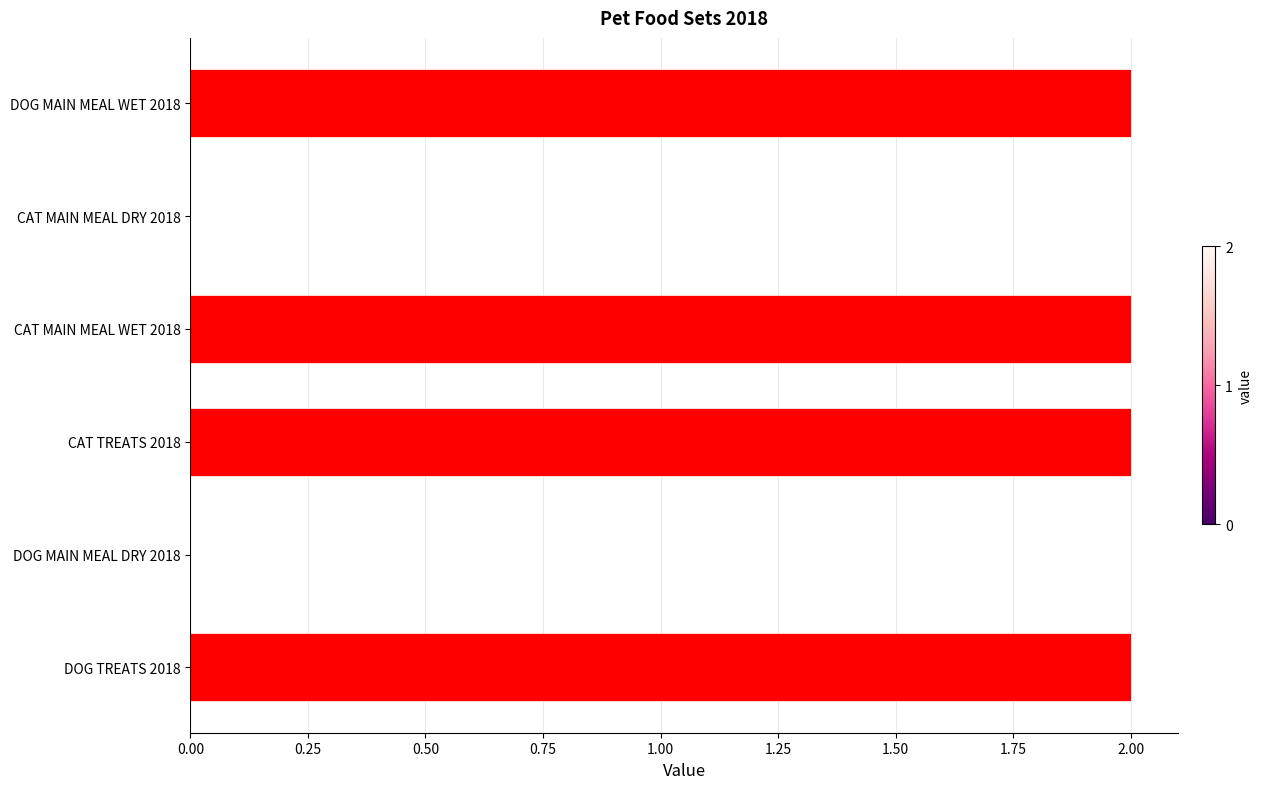

What is the ratio of the value at DOG MAIN MEAL WET 2018 to the value at DOG TREATS 2018?

1.0